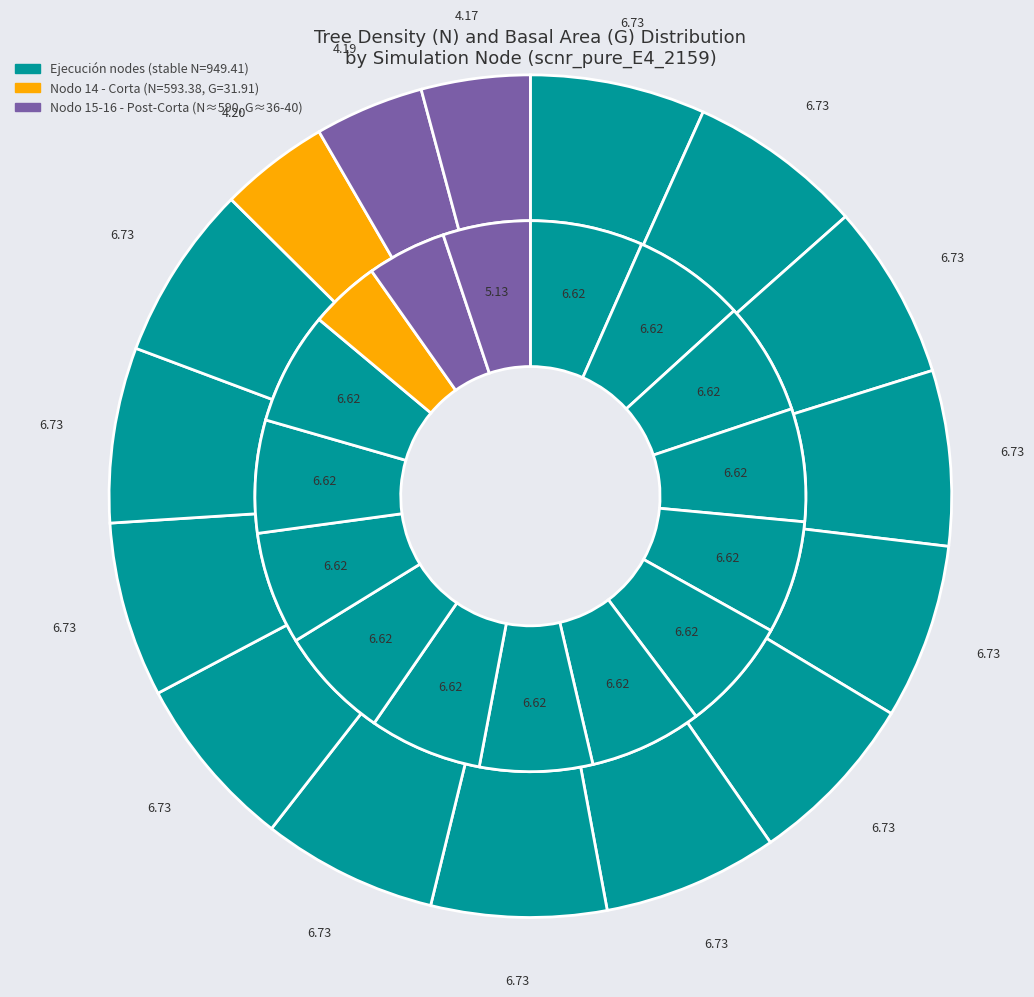

To the nearest percent, what is the combined percentage of Nodo 13 and Nodo 1?

13%